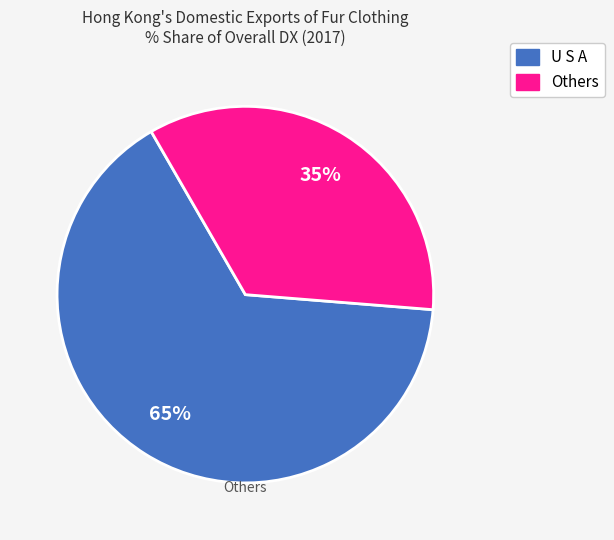

Count the number of slices in the pie.

2